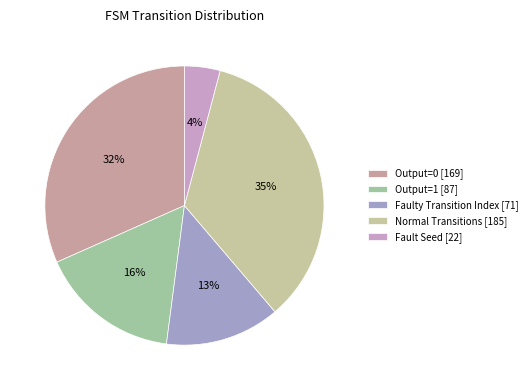

Is there any slice that represents more than half of the pie?

No